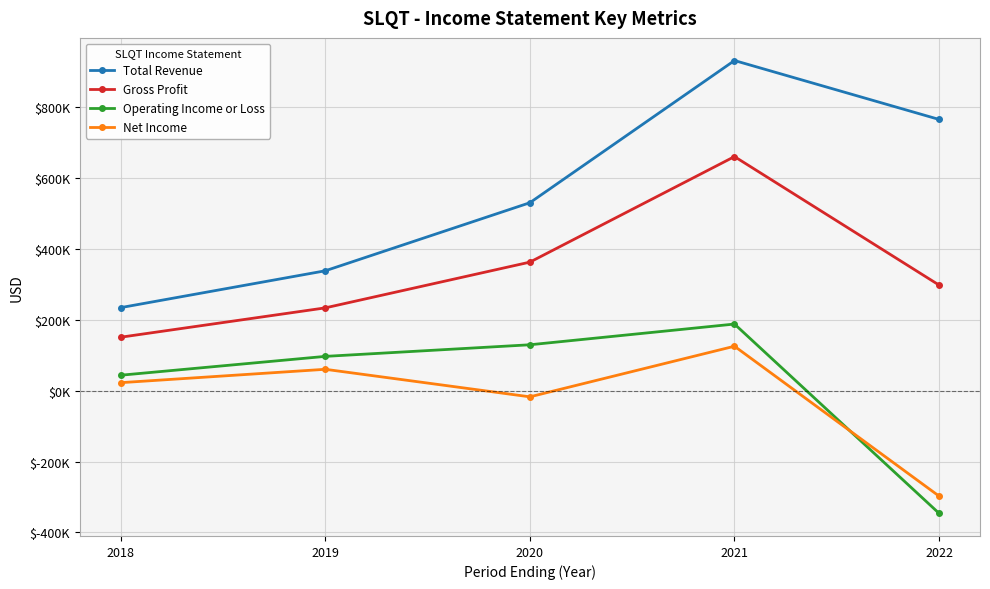

What are all the series names shown in the legend?

Total Revenue, Gross Profit, Operating Income or Loss, Net Income